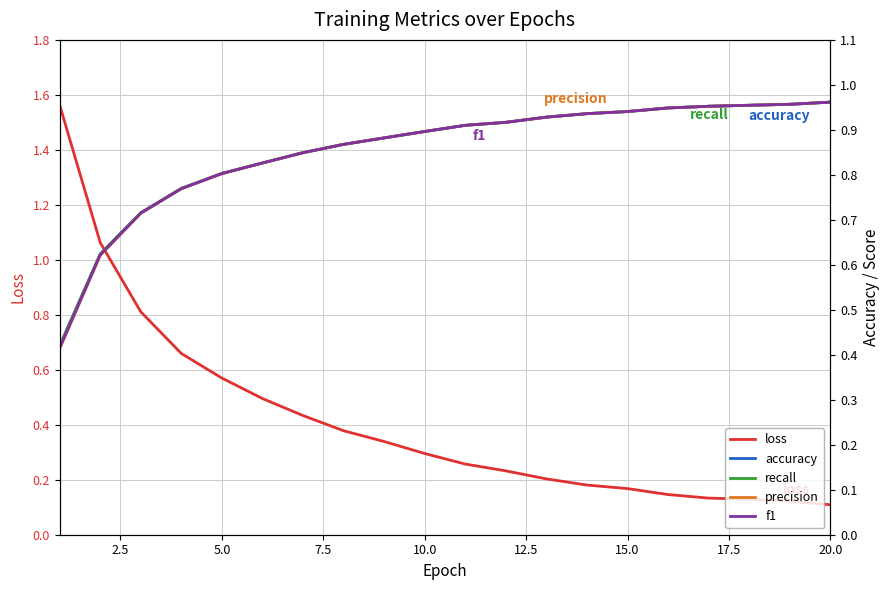

How many series are shown in this chart?

5